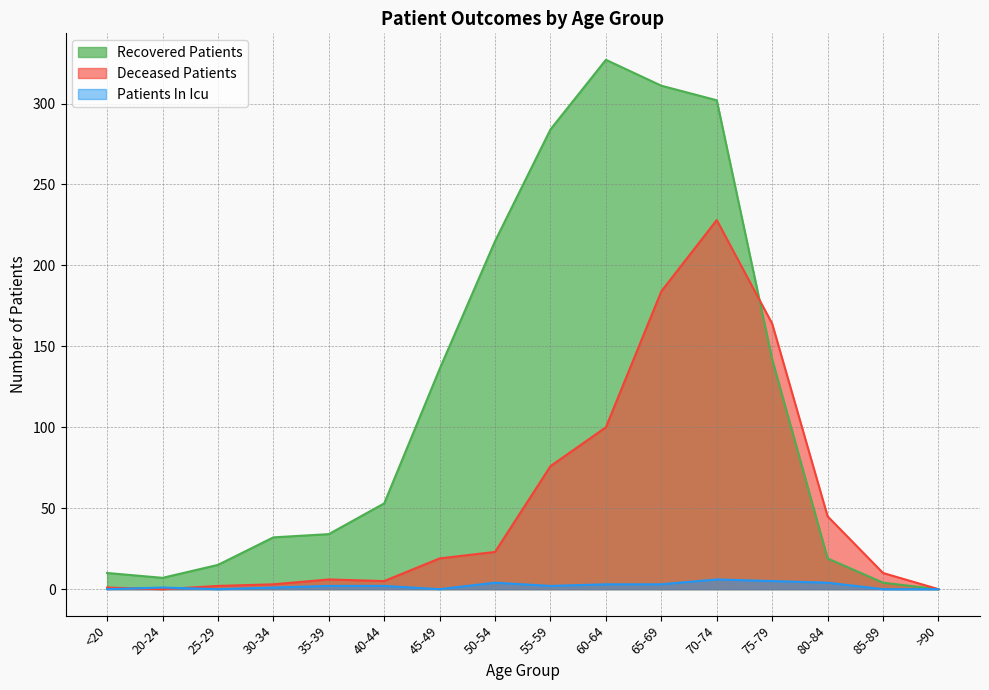

Does the chart display data point markers on the line(s)?

No